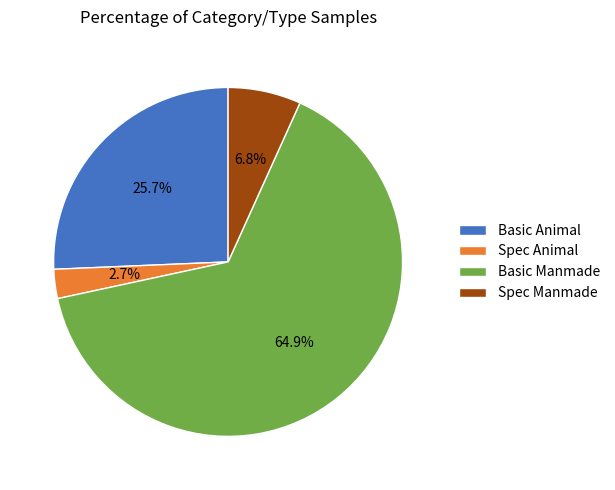

What is the majority slice?

Basic Manmade